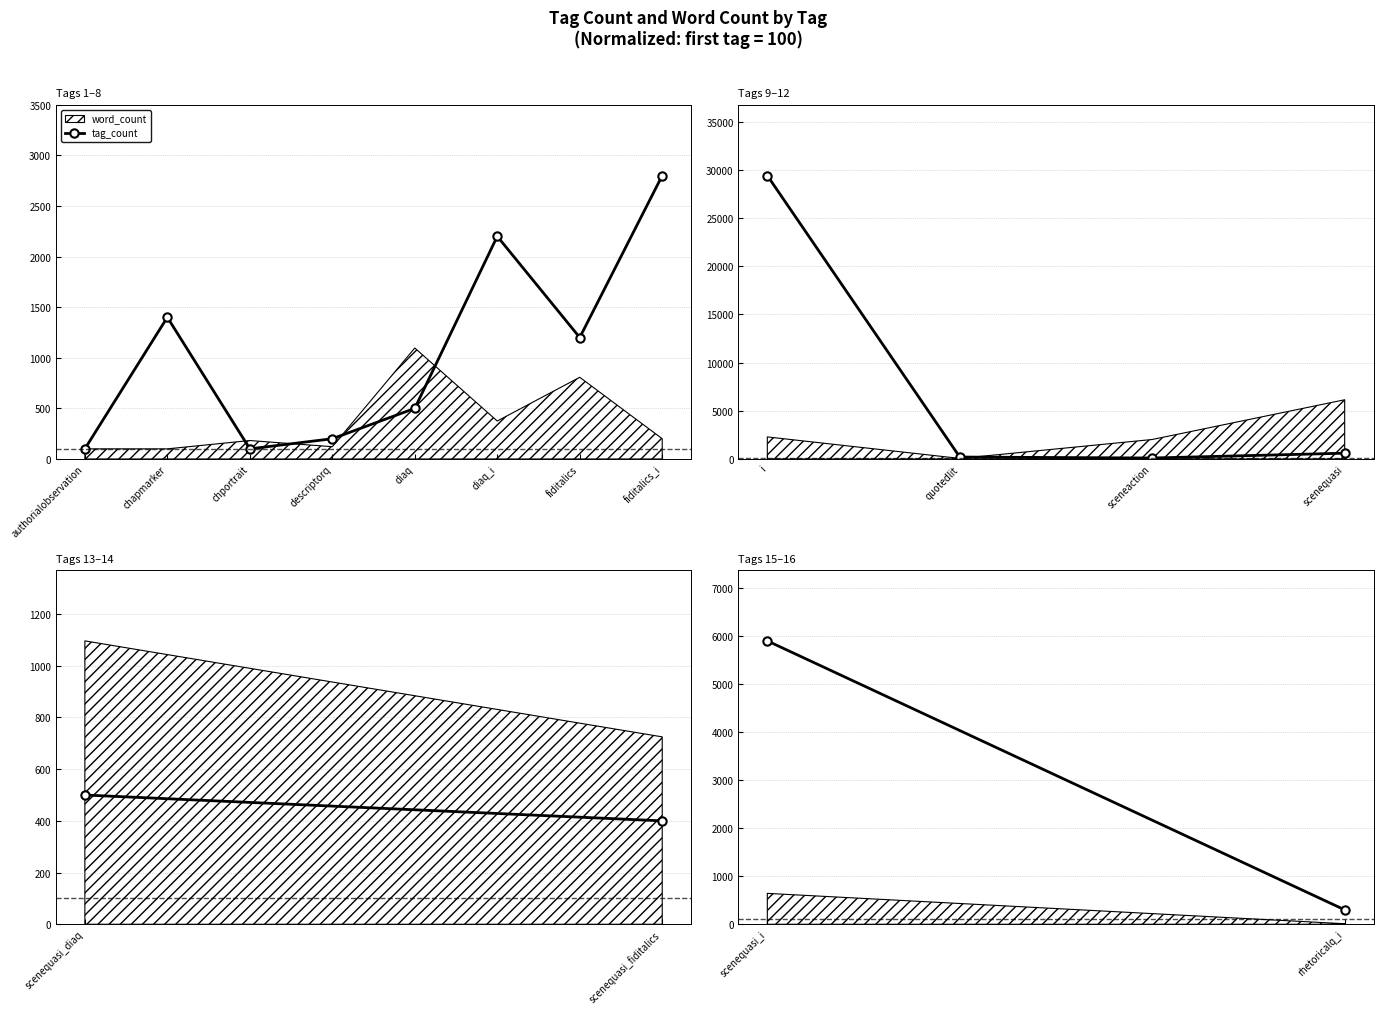

Does the chart have visible grid lines?

Yes